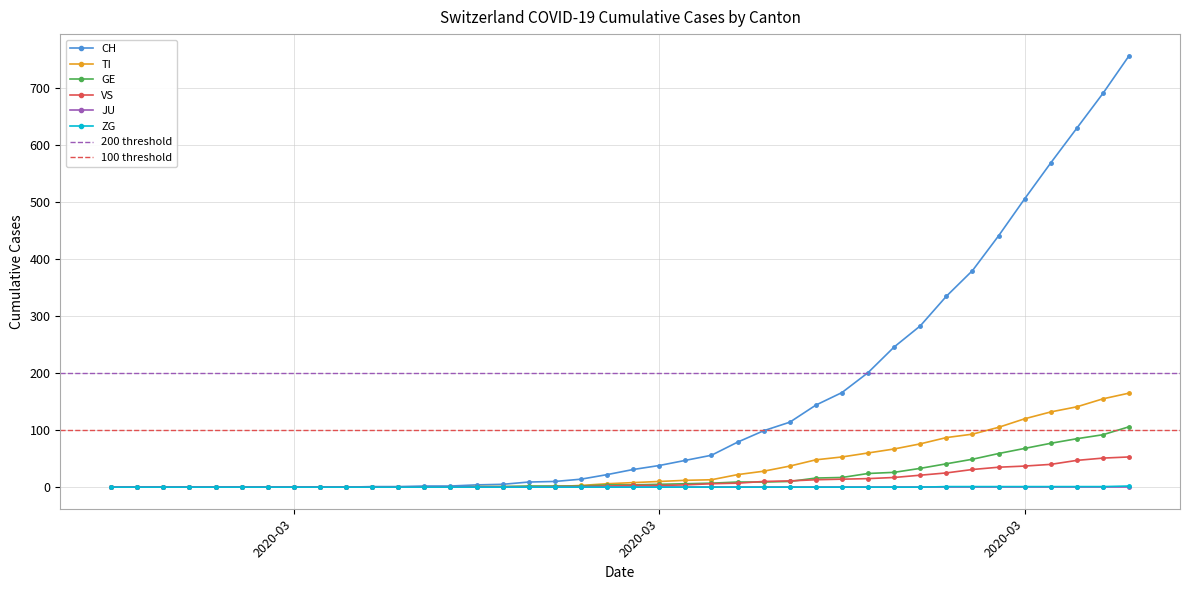

At 2020-03-18, list the series in order from smallest to largest.

ZG, VS, GE, TI, CH